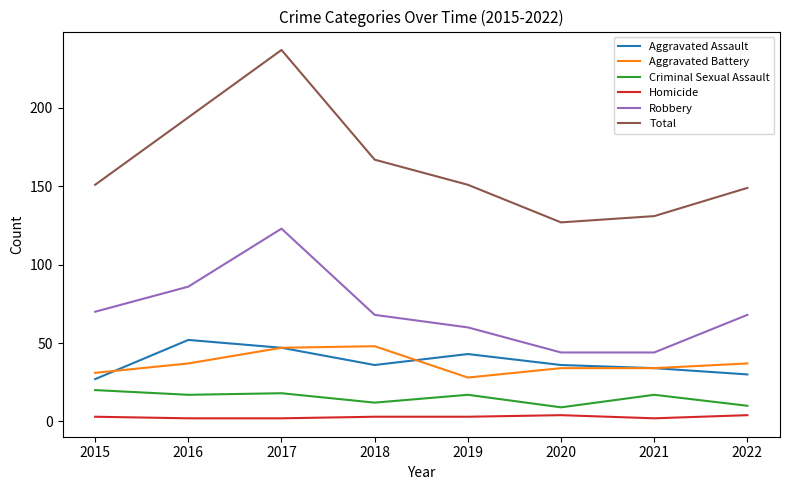

What is the difference between the Aggravated Assault values at 2018 and 2015?

9